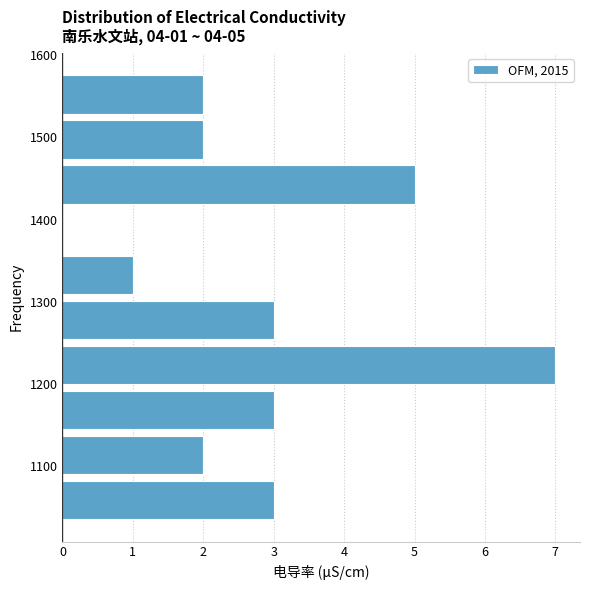

Which range on the y-axis has the longest bar?

1200 to 1250